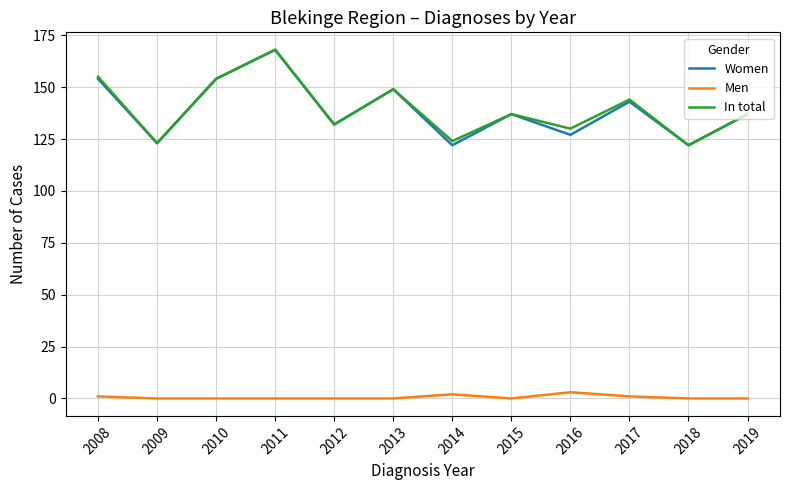

Is this an area chart (filled region under the line)?

No